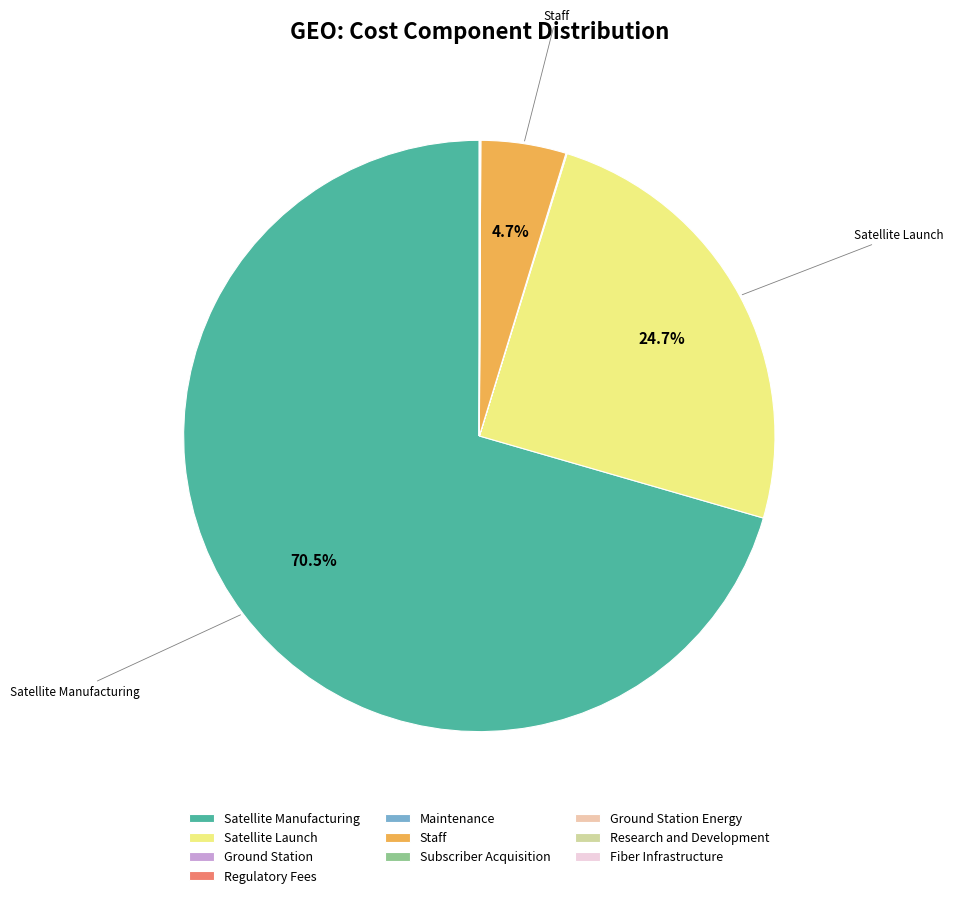

What portion of the pie excludes Subscriber Acquisition?

100.0%